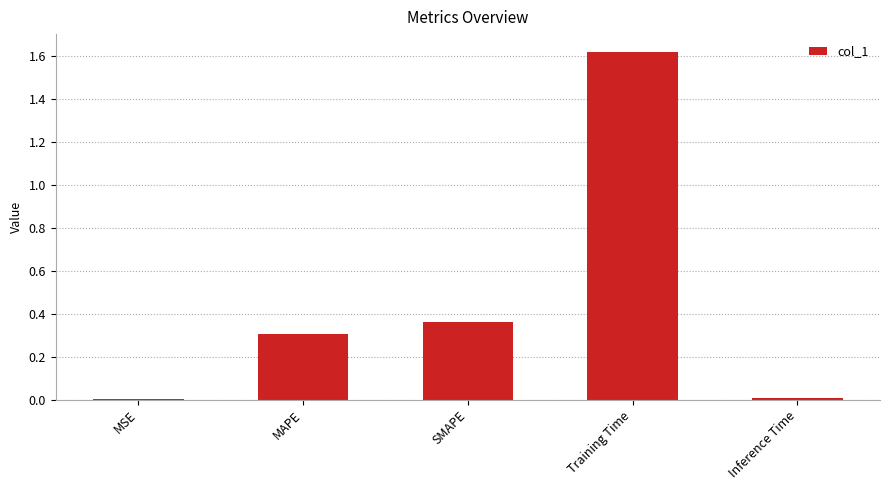

The value at MAPE is 0.3. True or false?

True